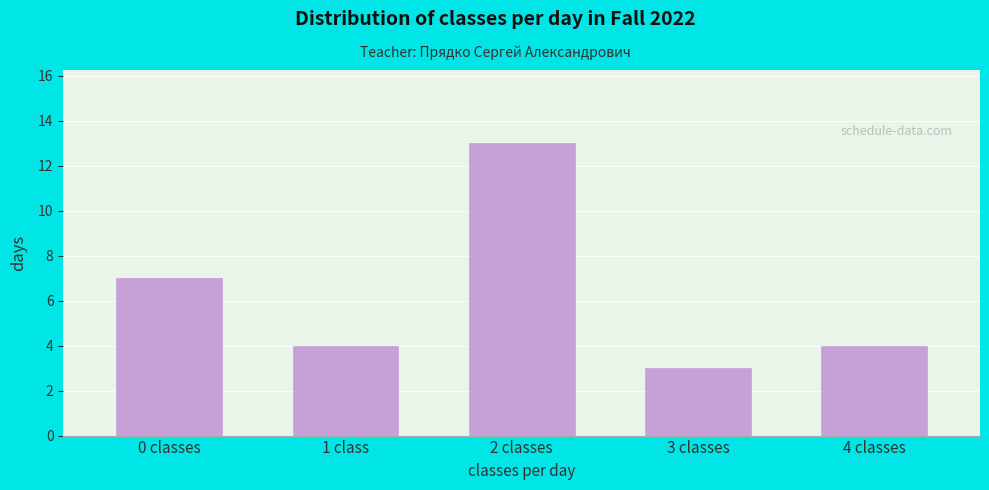

Reading left to right, transcribe all the data shown in this chart.

7	4	13	3	4